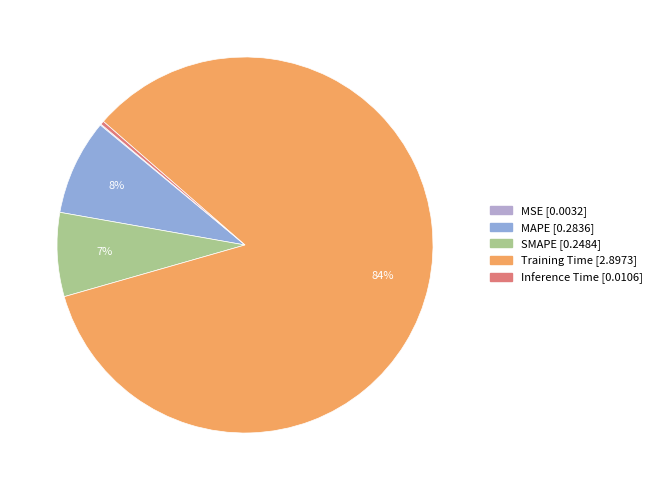

Which category has the smallest portion of the pie?

MSE